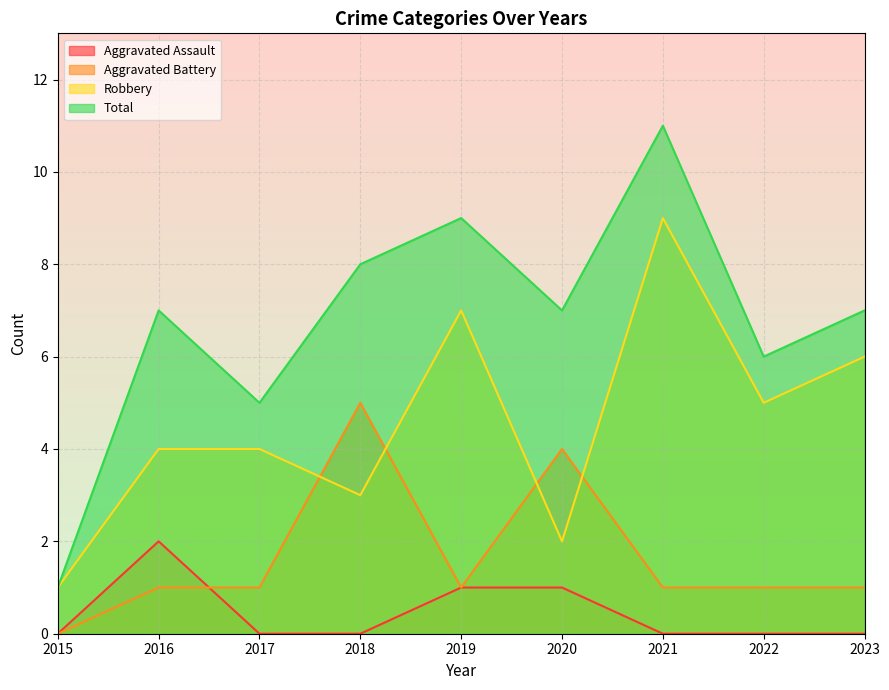

What is the difference between the maximum and minimum values in the Total series?

10